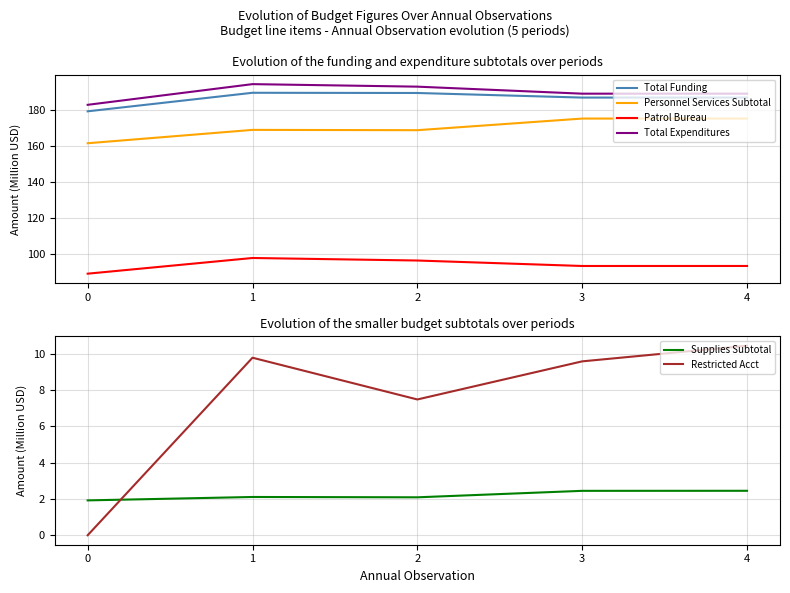

What is the value of the Restricted Acct point at the 3rd from the left?

7.5